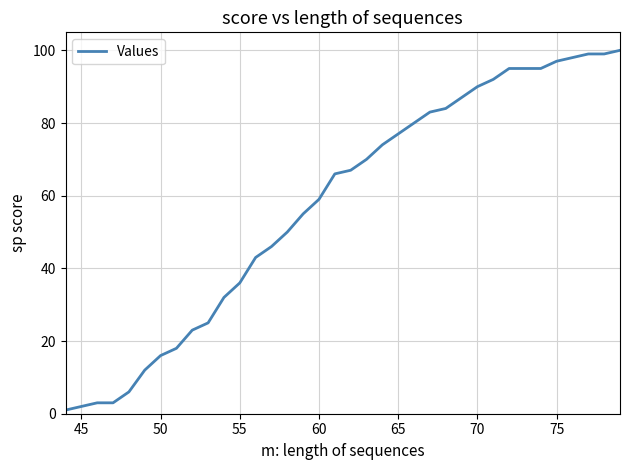

What is the greatest value displayed?

100